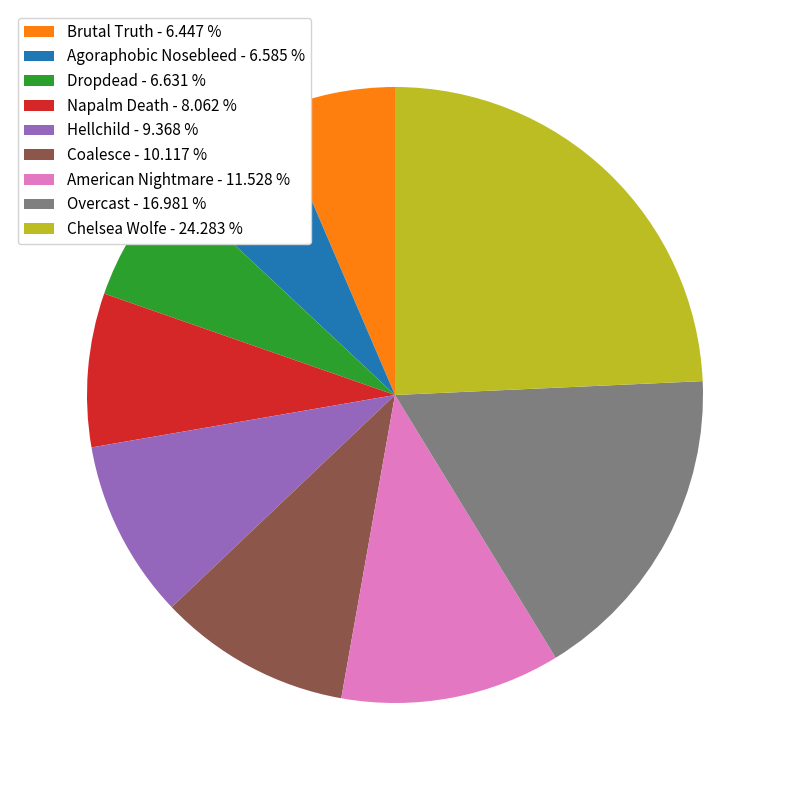

Is the sum of Brutal Truth and Dropdead greater than half?

No